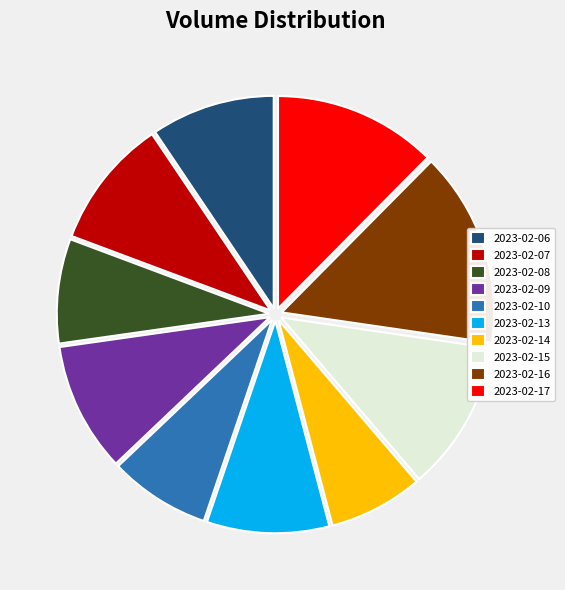

Is the sum of 2023-02-09 and 2023-02-10 greater than half?

No